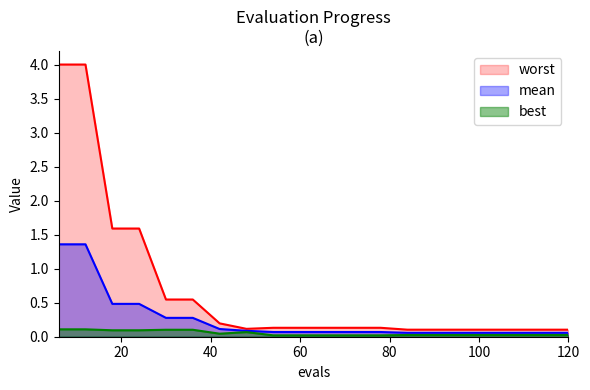

At which category is the sum across all series the highest?

6